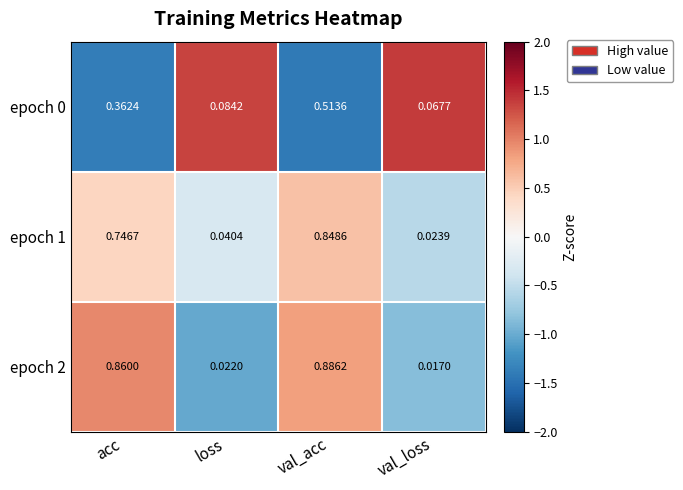

Which series has the largest total across all categories?

epoch 2